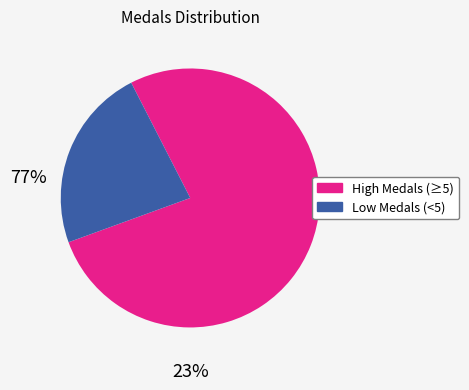

Is there any slice that represents more than half of the pie?

Yes